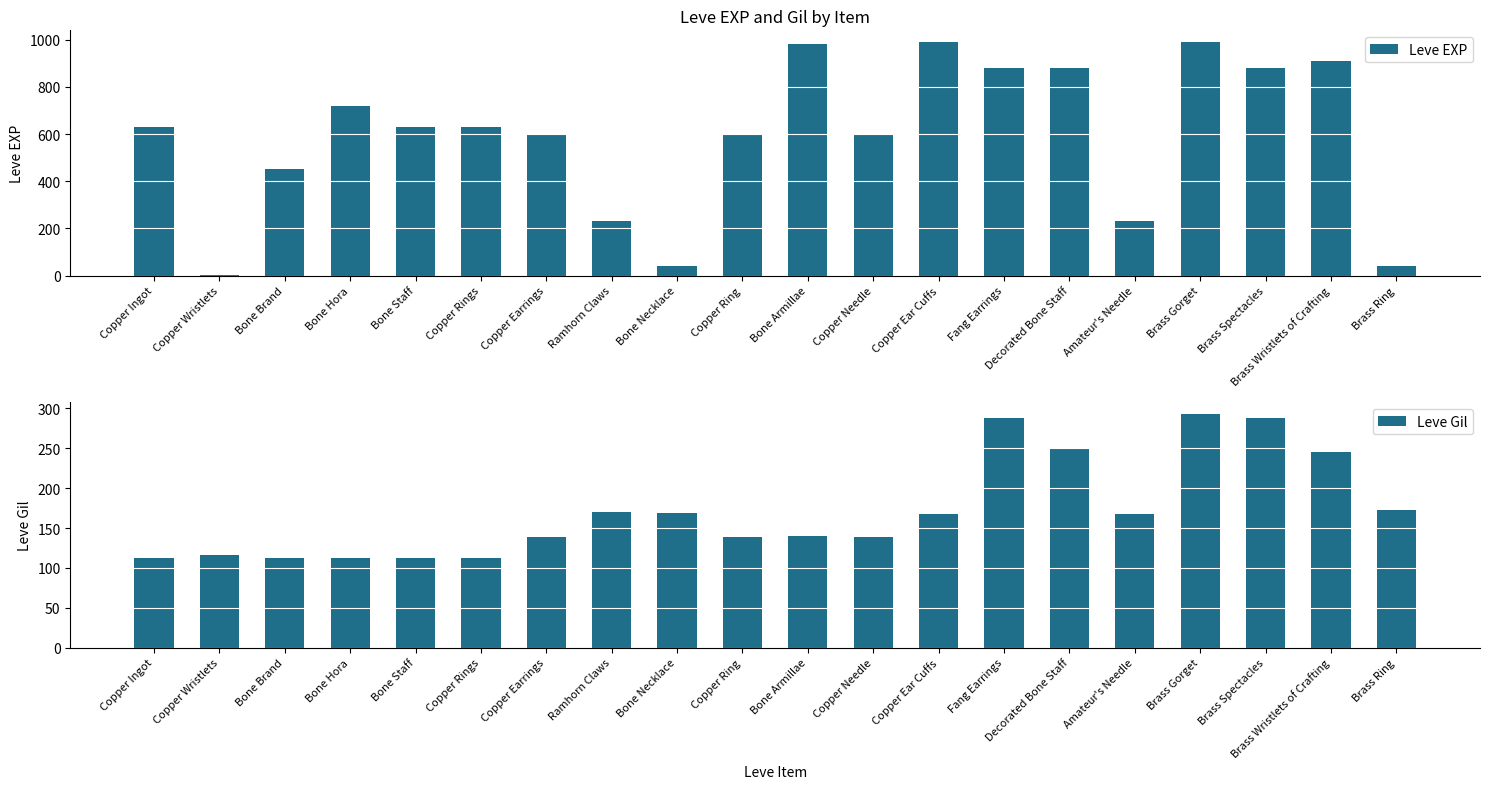

At Fang Earrings, list the series in order from smallest to largest.

Leve Gil, Leve EXP